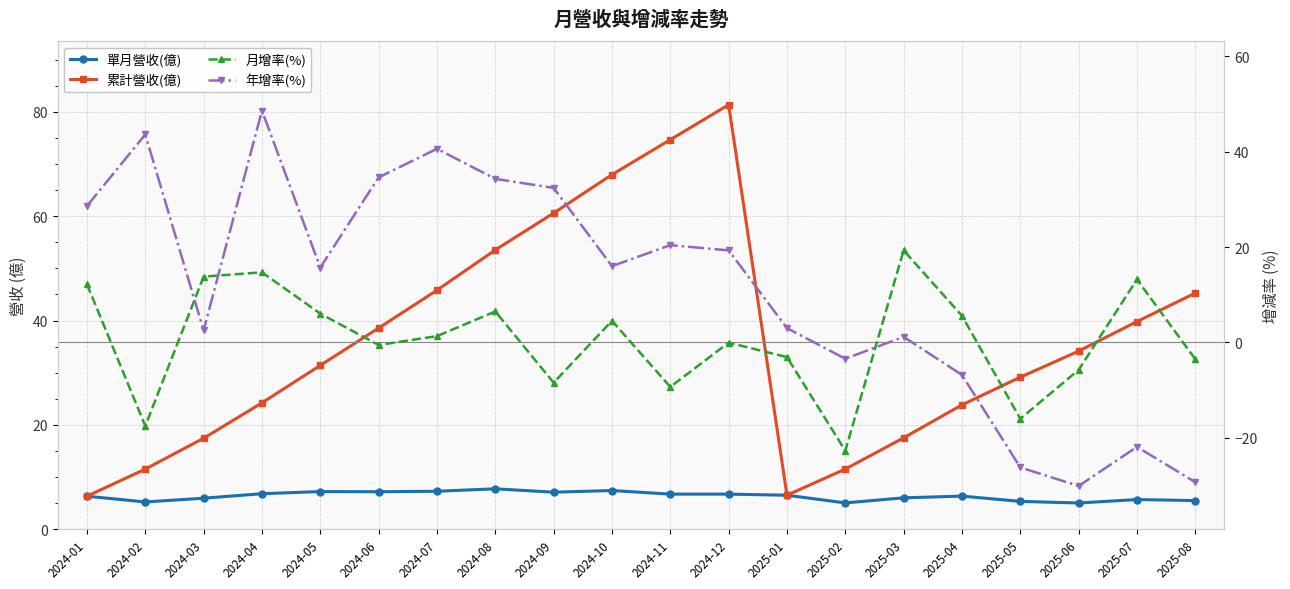

True or false: 年增率(%) has a value of 48.6 at 2024-04.

True